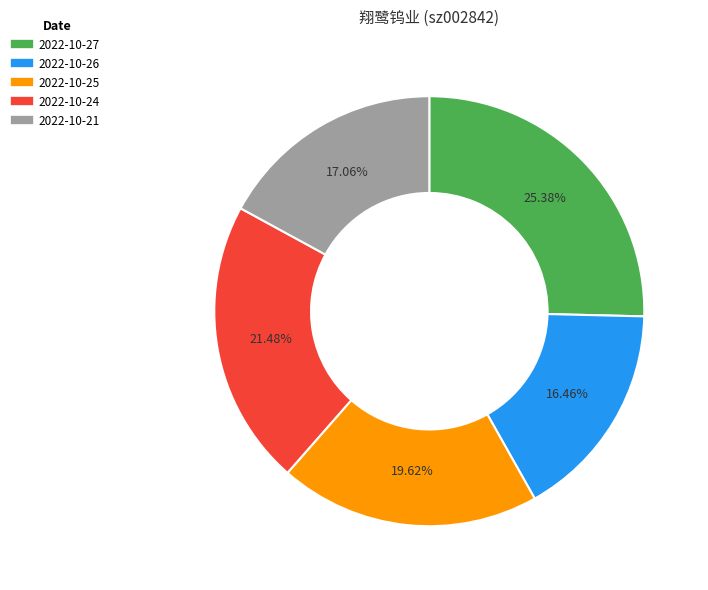

To the nearest percent, what is the difference between the 2022-10-24 and 2022-10-21 slice percentages?

4%